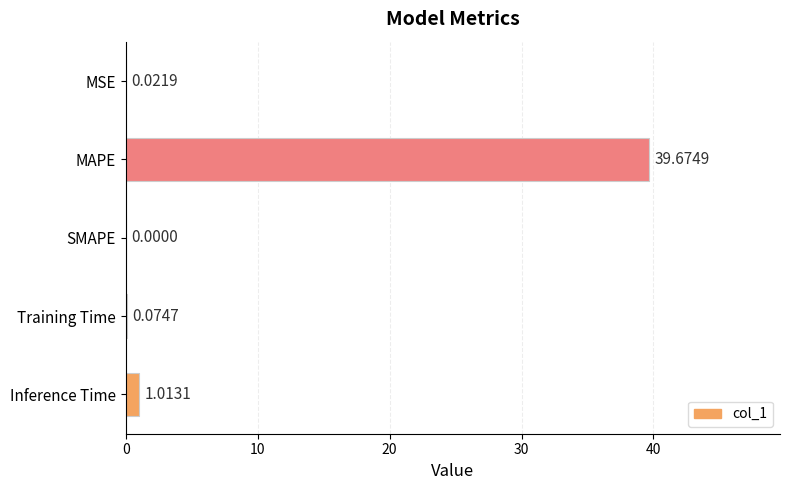

What is the change in value from SMAPE to Training Time?

+0.1